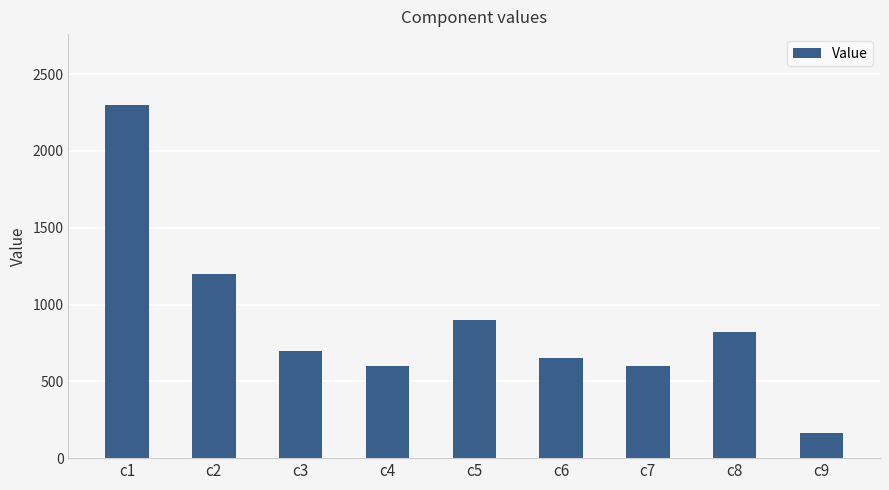

True or false: the data shows 2300 at c1.

True